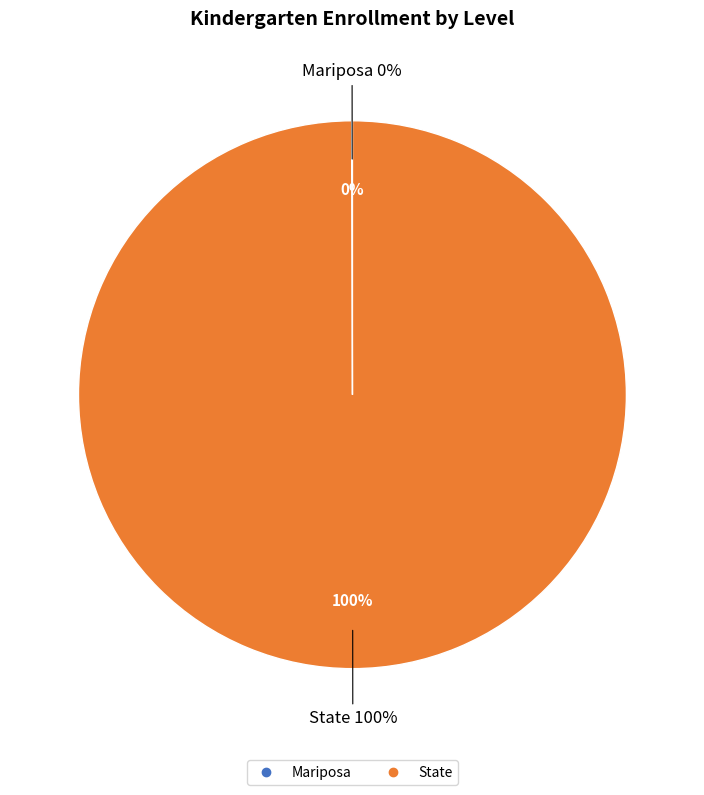

Is it true that Mariposa is 0% of the pie?

True